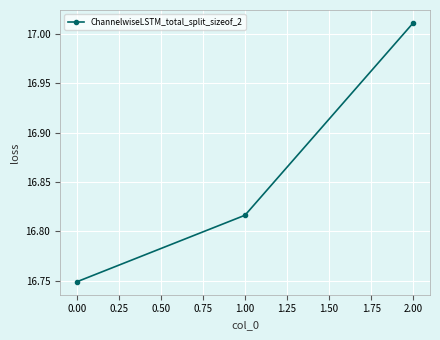

What is the label of the 1st point from the left?

0.00